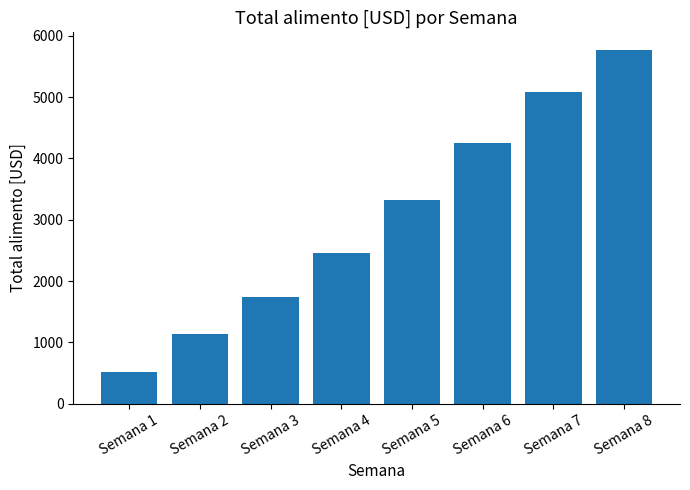

Approximately how many times larger is the value at Semana 8 compared to Semana 6?

1.4